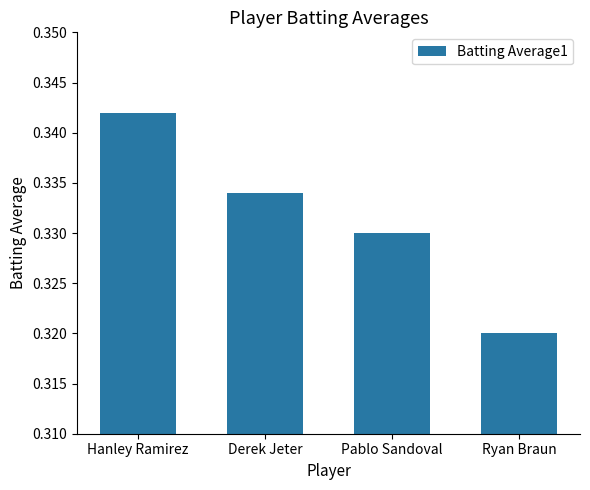

Count the values in the range 0 to 1.

4